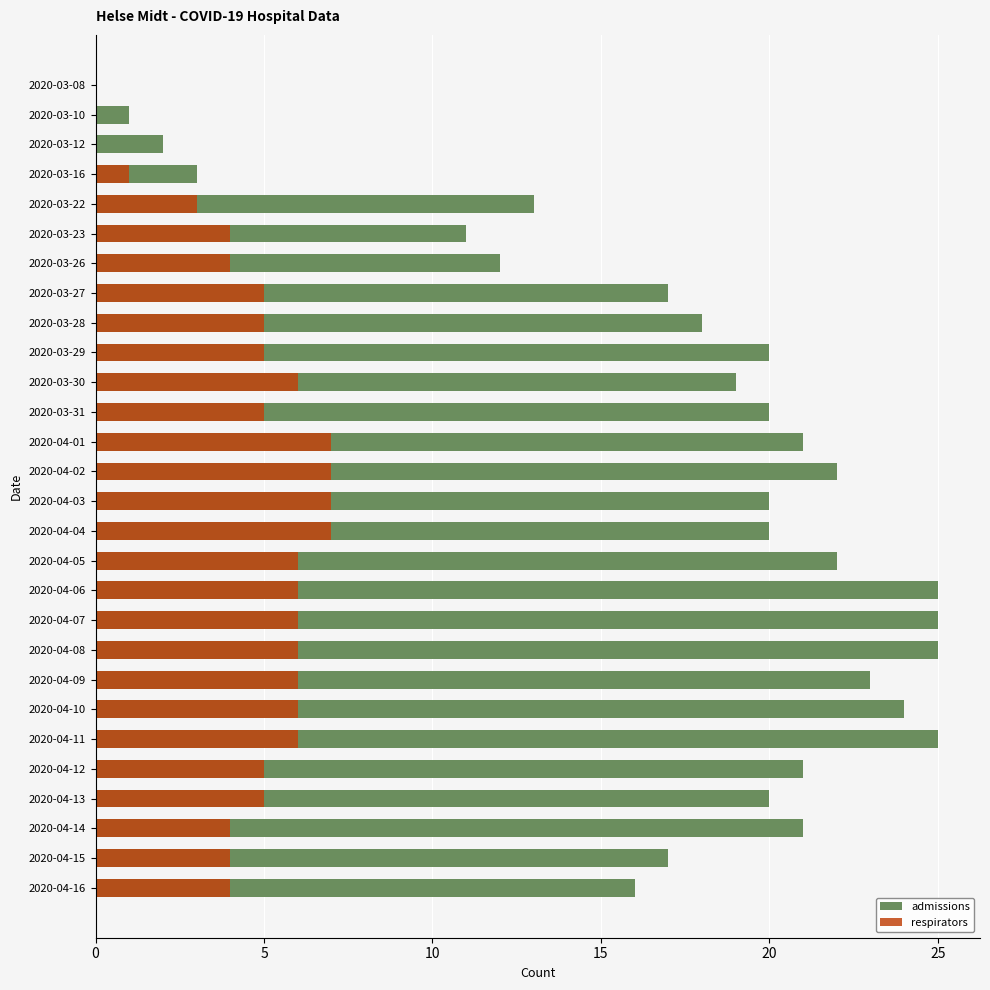

What are all the series names shown in the legend?

admissions, respirators